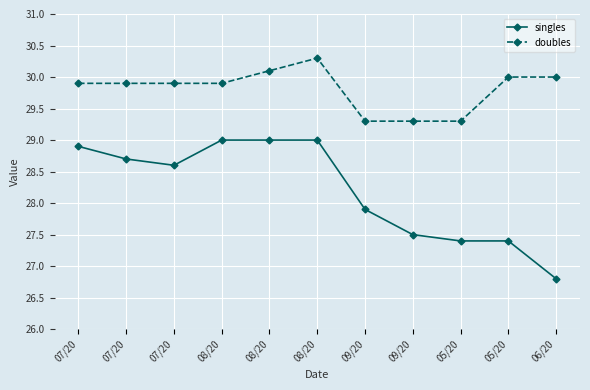

True or false: singles and doubles cross at least once.

False